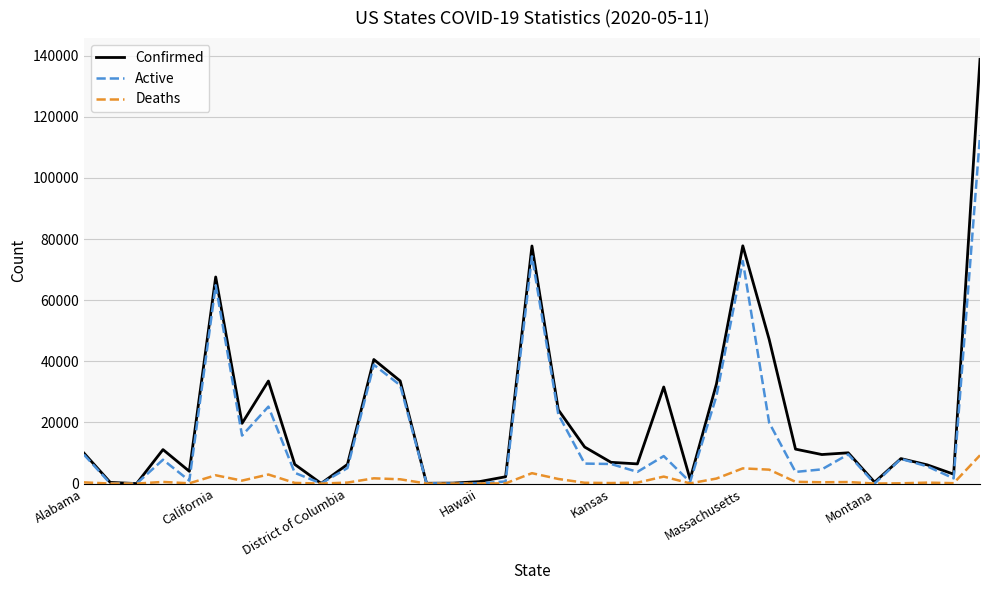

How many lines are shown in the chart?

3